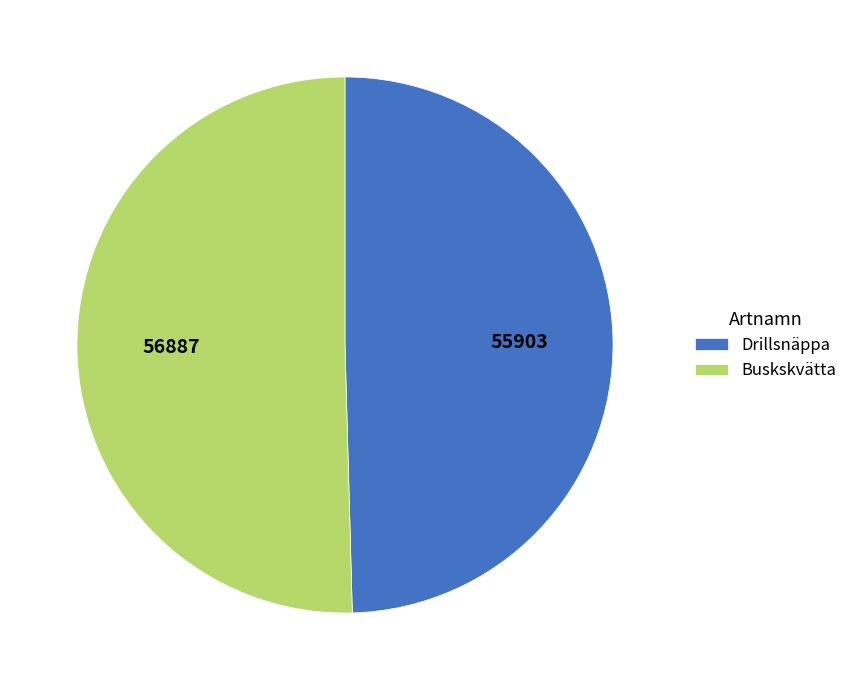

Which has a higher value, Drillsnäppa or Buskskvätta?

Buskskvätta